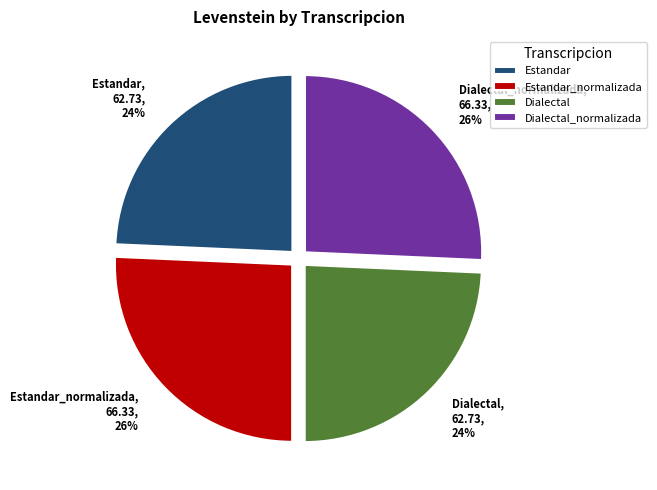

To the nearest percent, what portion does Estandar represent?

24%